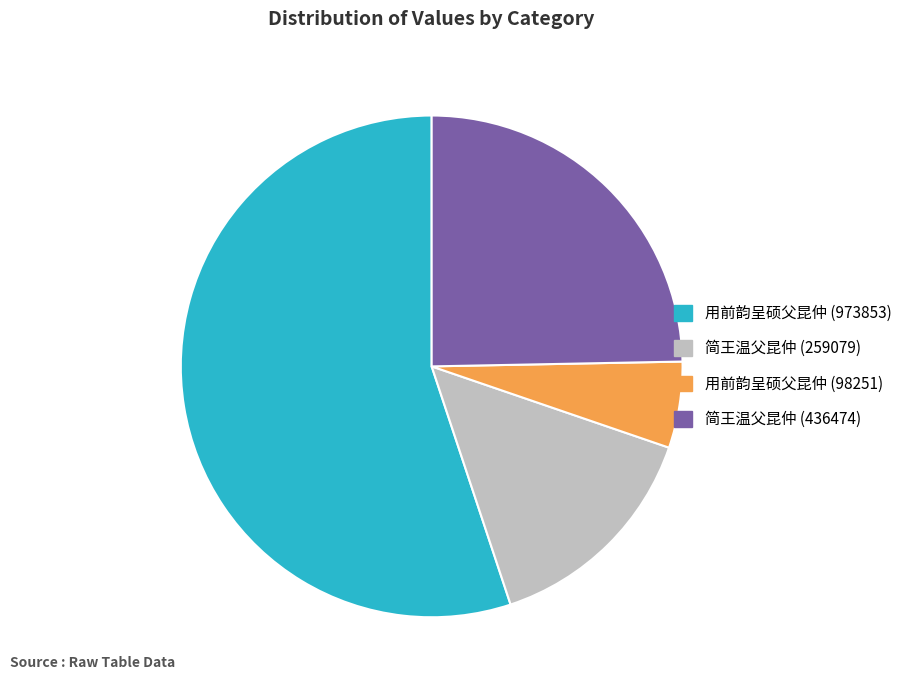

Is the sum of 用前韵呈硕父昆仲 (973853) and 用前韵呈硕父昆仲 (98251) greater than half?

Yes